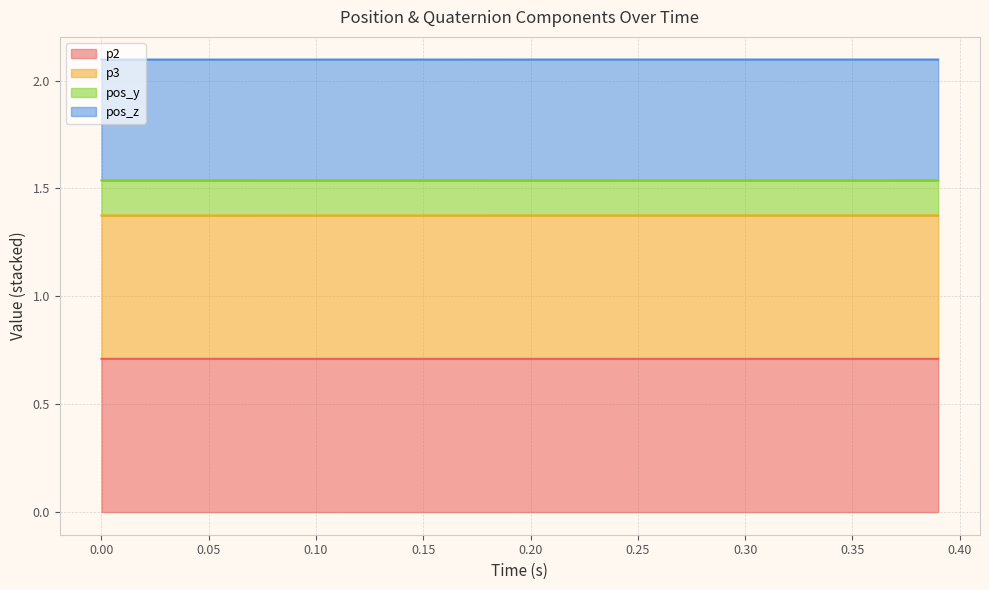

Is it true that p2 equals 1.1 at 0.00?

False